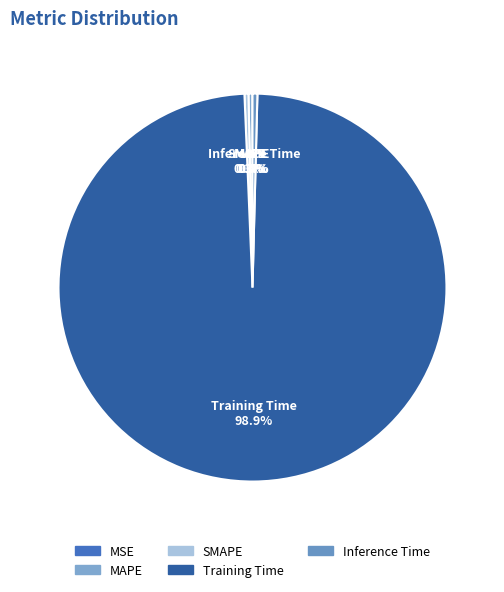

Do SMAPE and Training Time together represent more than half of the pie?

Yes